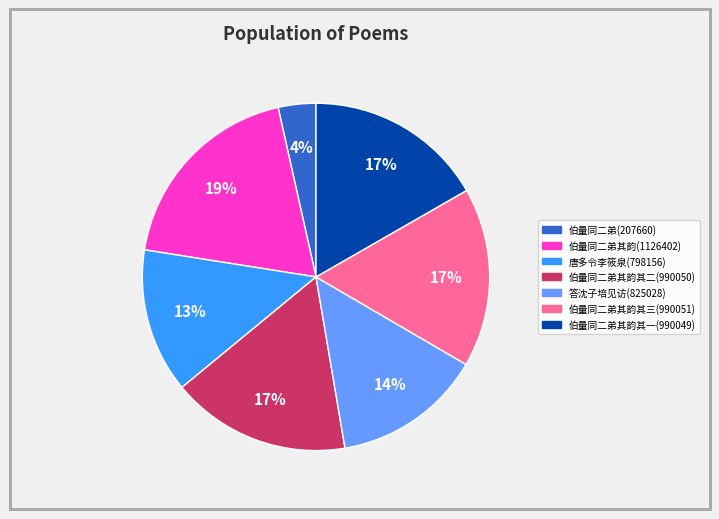

Is there a majority slice in this chart?

No